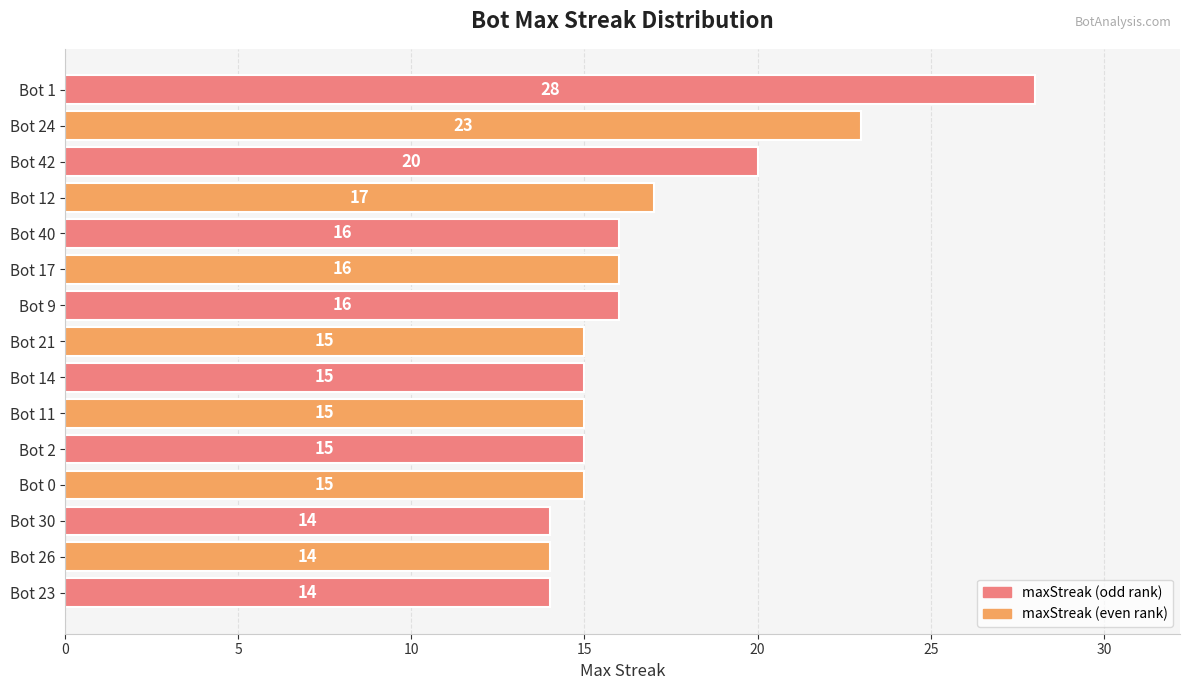

What is the change in value from Bot 14 to Bot 1?

+13